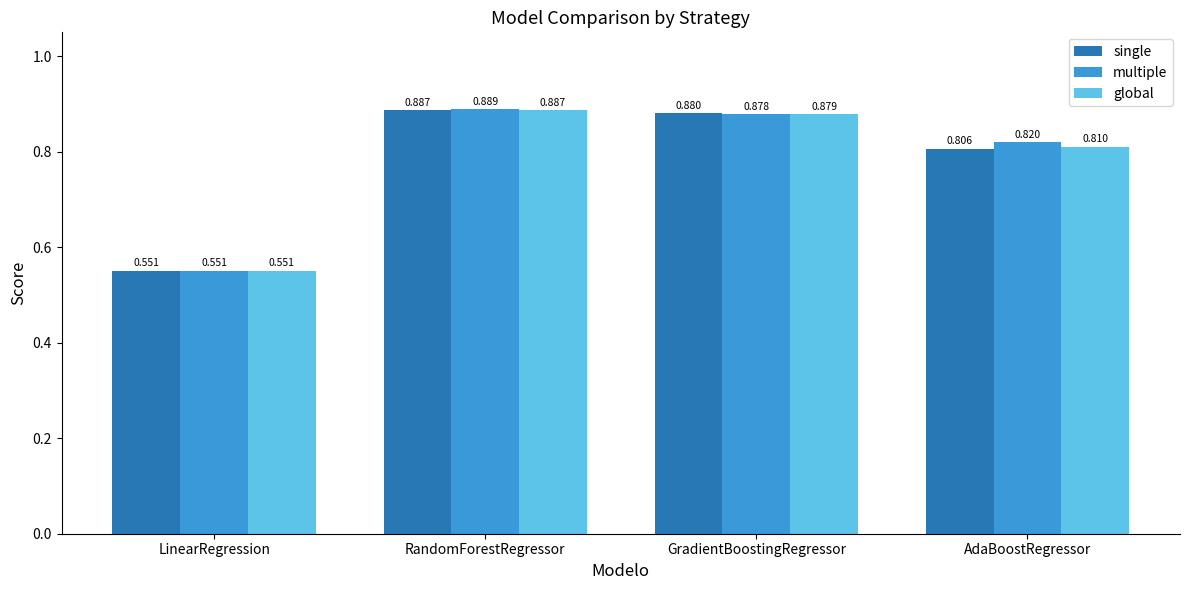

Which category has the highest value across all series?

RandomForestRegressor